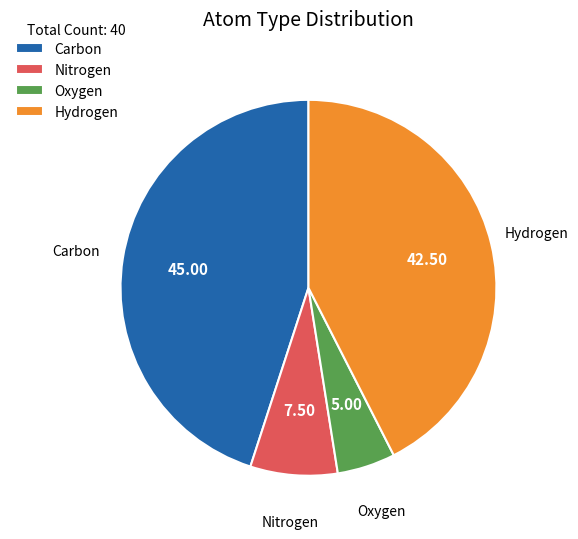

Is the sum of Hydrogen and Oxygen greater than half?

No